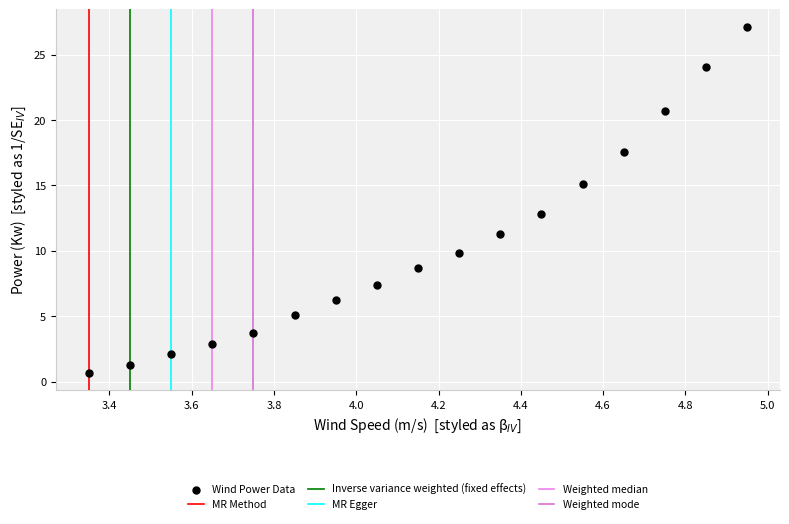

Count the number of points in this scatter plot.

17